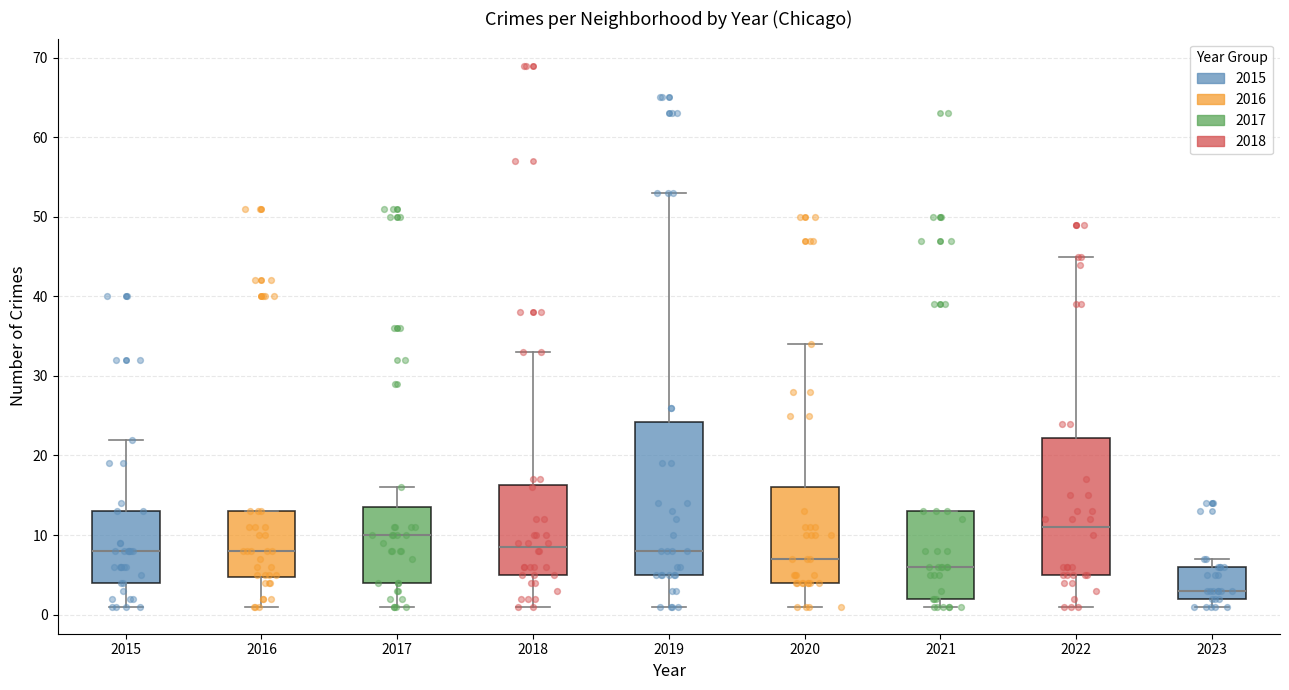

Reading left to right, transcribe this box plot: for each box, give where its median line is, the range the box spans, and where its two whiskers end, as read against the y-axis. The values are not printed on the chart, so give them approximately, as read against the axis.

2015: median 8, box 4 to 13, whiskers 1 to 22
2016: median 8, box 5 to 13, whiskers 1 to 13
2017: median 10, box 4 to 14, whiskers 1 to 16
2018: median 9, box 5 to 16, whiskers 1 to 33
2019: median 8, box 5 to 24, whiskers 1 to 53
2020: median 7, box 4 to 16, whiskers 1 to 34
2021: median 6, box 2 to 13, whiskers 1 to 13
2022: median 11, box 5 to 22, whiskers 1 to 45
2023: median 3, box 2 to 6, whiskers 1 to 7